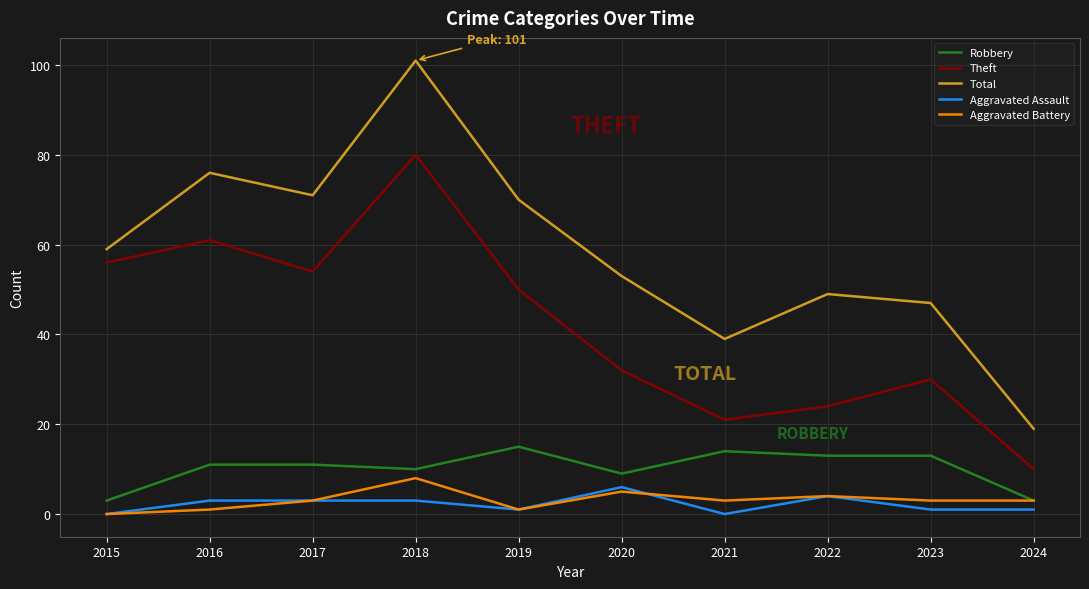

Does the chart have visible grid lines?

Yes